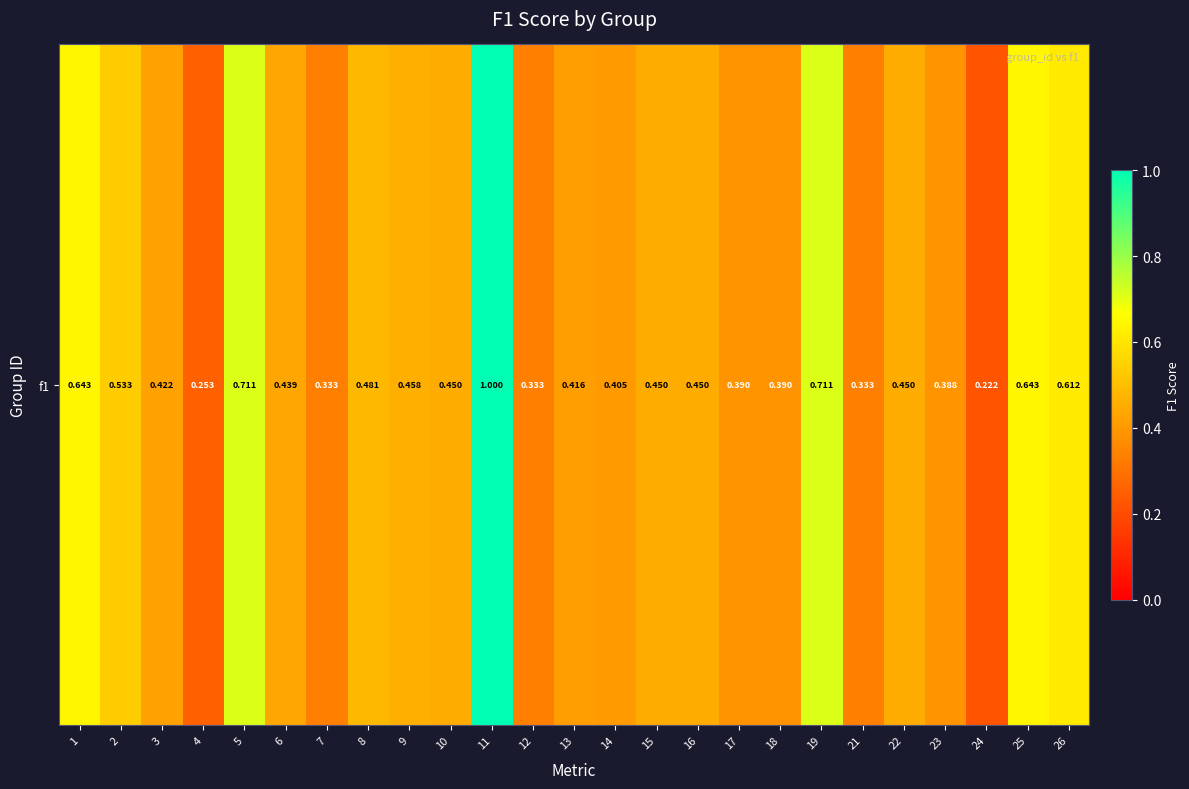

List the labels in order of value, smallest first.

24, 4, 7, 12, 21, 23, 17, 18, 14, 13, 3, 6, 10, 15, 16, 22, 9, 8, 2, 26, 1, 25, 5, 19, 11